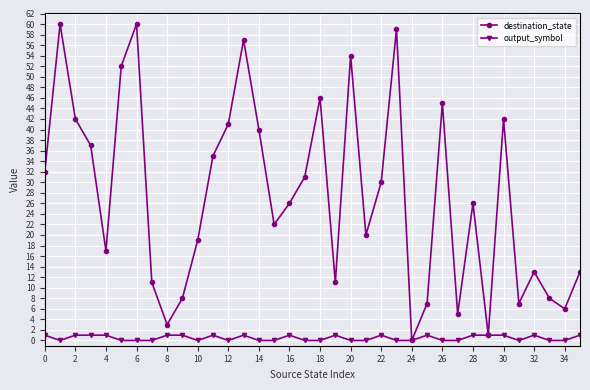

Is this an area chart (filled region under the line)?

No